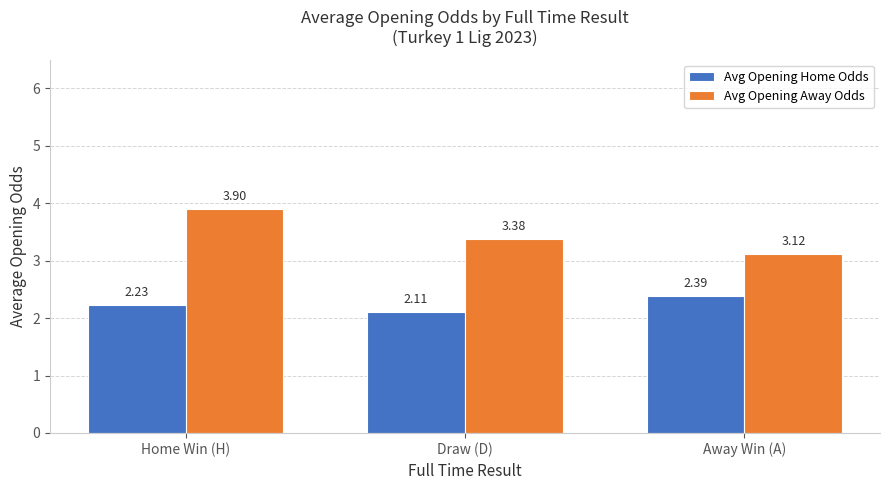

At how many categories does at least one series exceed 3?

3